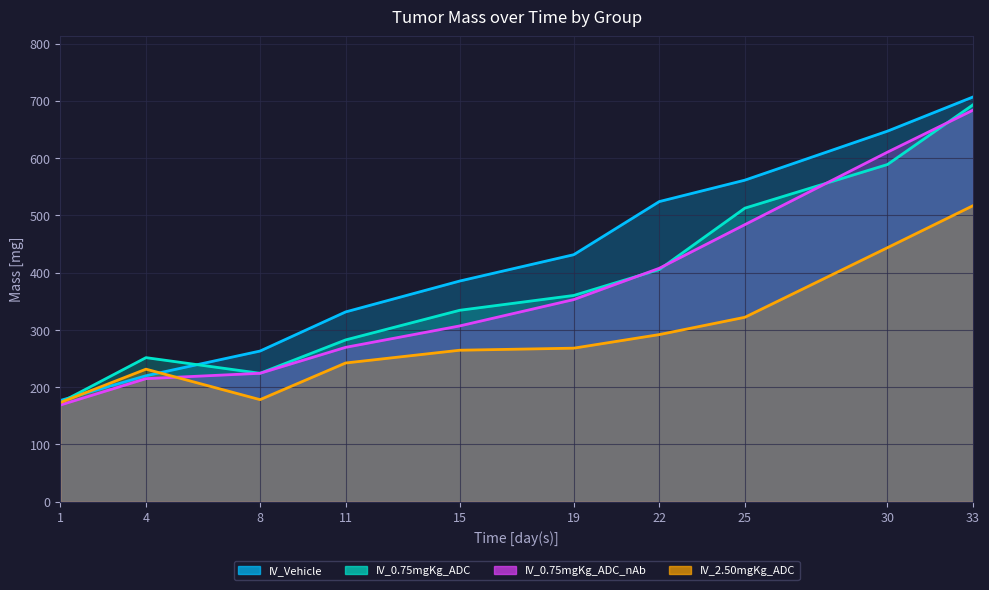

At which category is the sum across all series the highest?

33